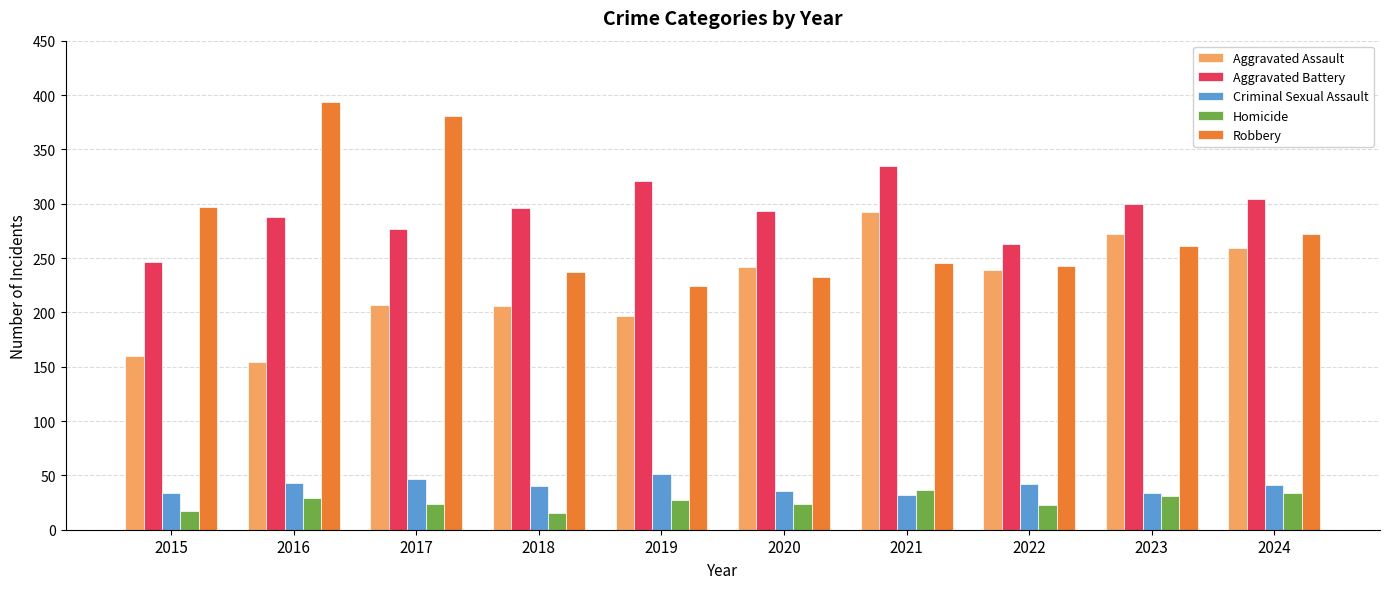

What is the difference between the Aggravated Battery values at 2020 and 2016?

5